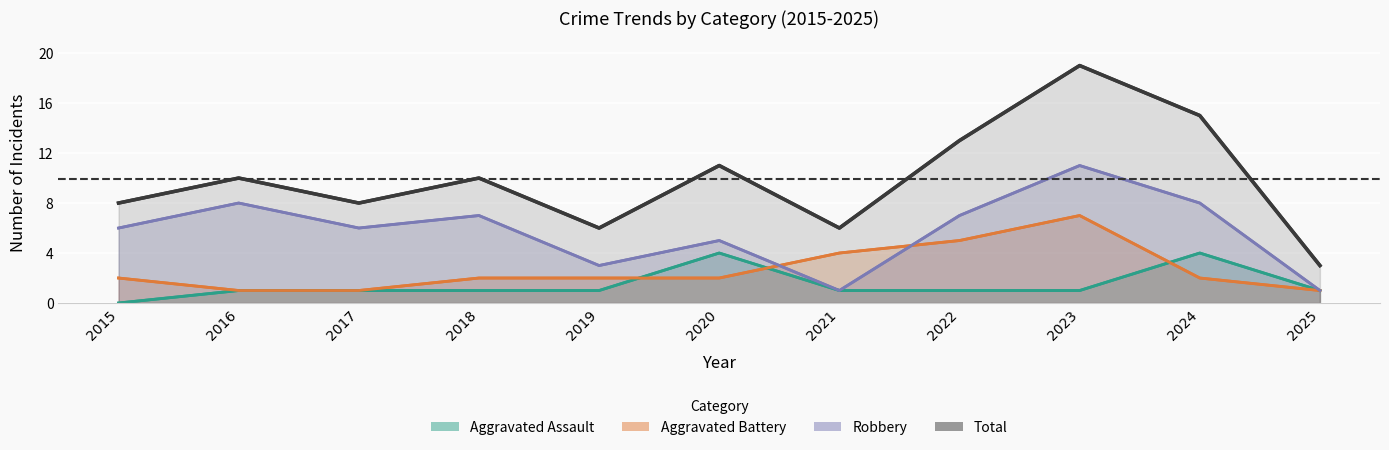

Between 2017 and 2020, which series saw the biggest shift?

Aggravated Assault